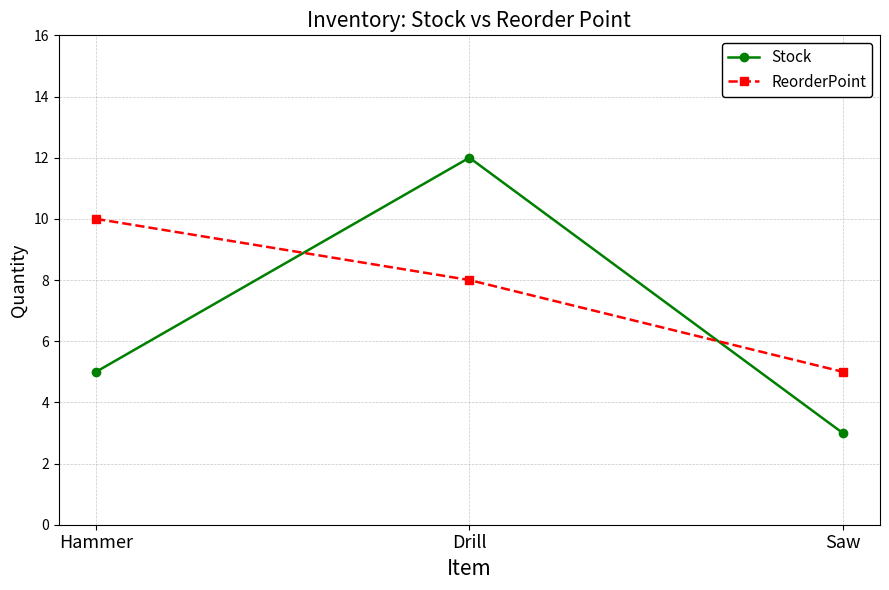

Is it true that Stock equals 3 at Hammer?

False